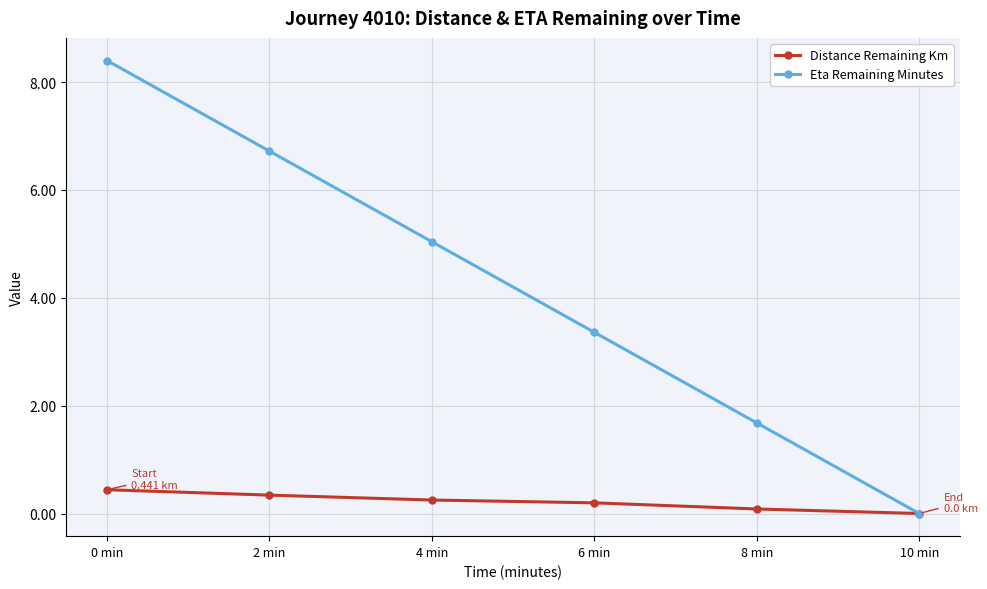

Does the chart have visible grid lines?

Yes